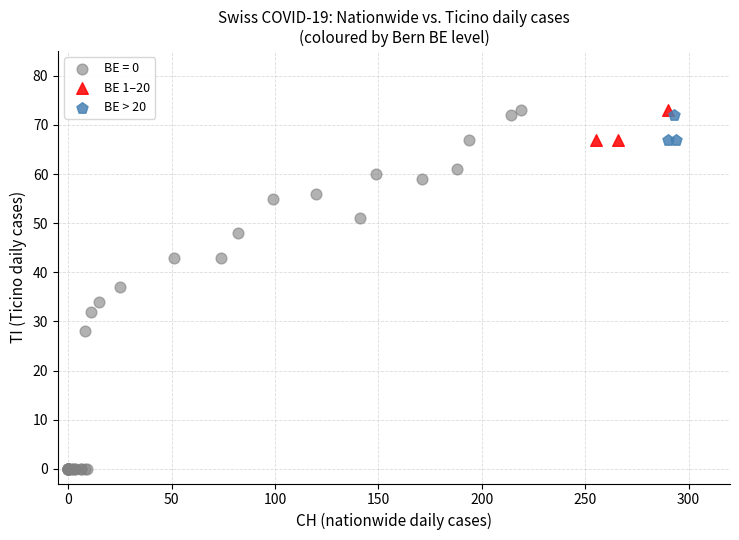

Which series reaches the minimum Y coordinate?

BE = 0